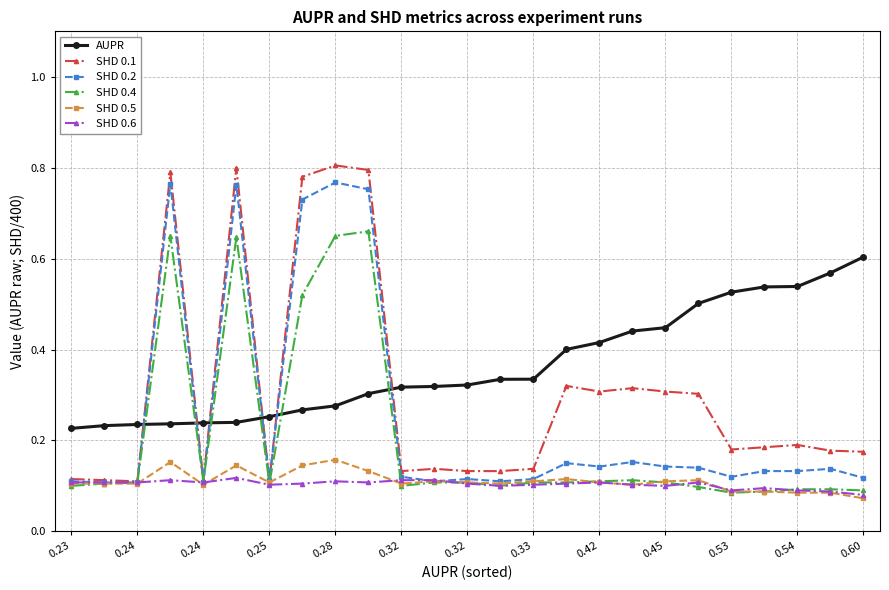

At how many categories does at least one series exceed 0?

25